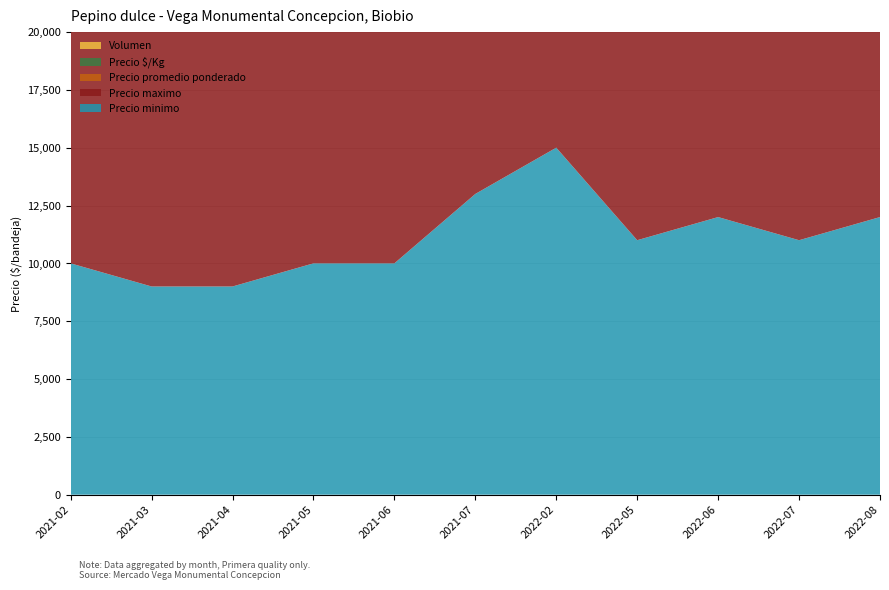

Reading right to left, transcribe all the data shown in this chart.

Precio minimo: 2022-08=12000	2022-07=11000	2022-06=12000	2022-05=11000	2022-02=15000	2021-07=13000	2021-06=10000	2021-05=10000	2021-04=9000	2021-03=9000	2021-02=10000
Precio maximo: 2022-08=15000	2022-07=15000	2022-06=15000	2022-05=14000	2022-02=16000	2021-07=16000	2021-06=14000	2021-05=13000	2021-04=11000	2021-03=11000	2021-02=12000
Precio promedio ponderado: 2022-08=15000	2022-07=14500	2022-06=14500	2022-05=13500	2022-02=15500	2021-07=15500	2021-06=13500	2021-05=12500	2021-04=10500	2021-03=10500	2021-02=11000
Precio $/Kg: 2022-08=833	2022-07=806	2022-06=806	2022-05=750	2022-02=861	2021-07=861	2021-06=750	2021-05=694	2021-04=583	2021-03=583	2021-02=667
Volumen: 2022-08=50	2022-07=100	2022-06=100	2022-05=200	2022-02=100	2021-07=200	2021-06=100	2021-05=100	2021-04=200	2021-03=200	2021-02=100